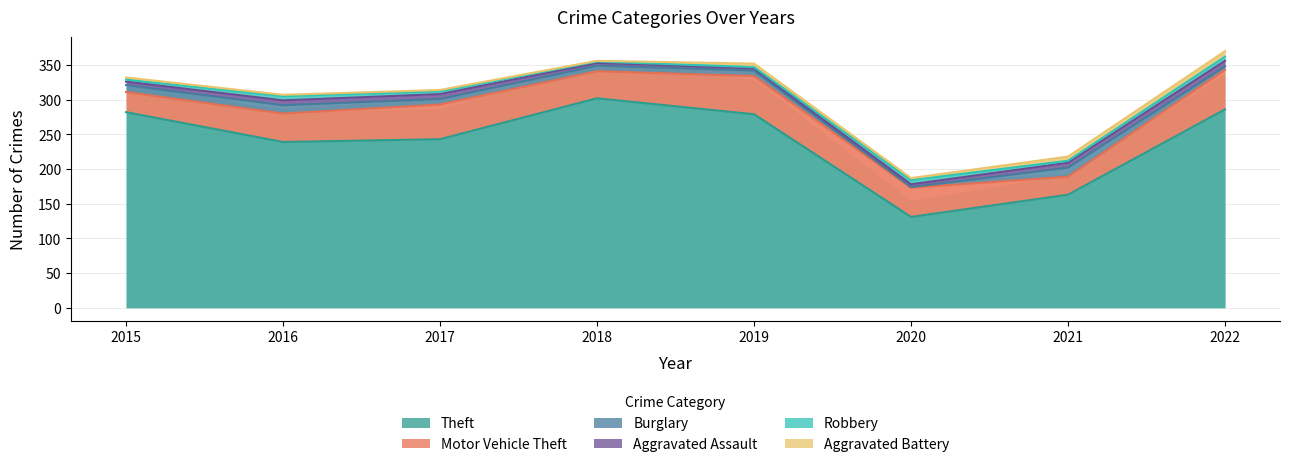

Between which two adjacent categories do Aggravated Battery and Aggravated Assault first intersect?

2018 and 2019